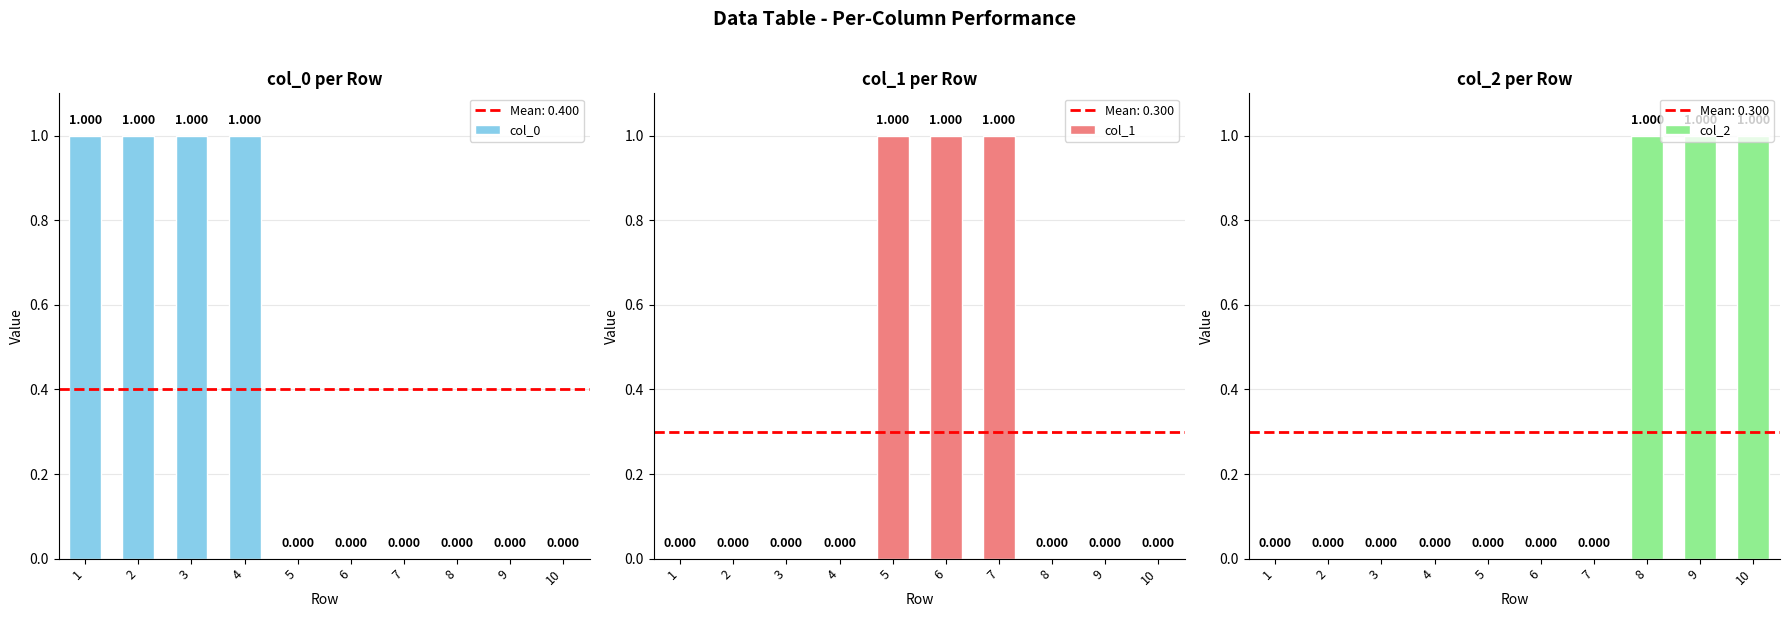

What value does the col_2 series have at 10?

1